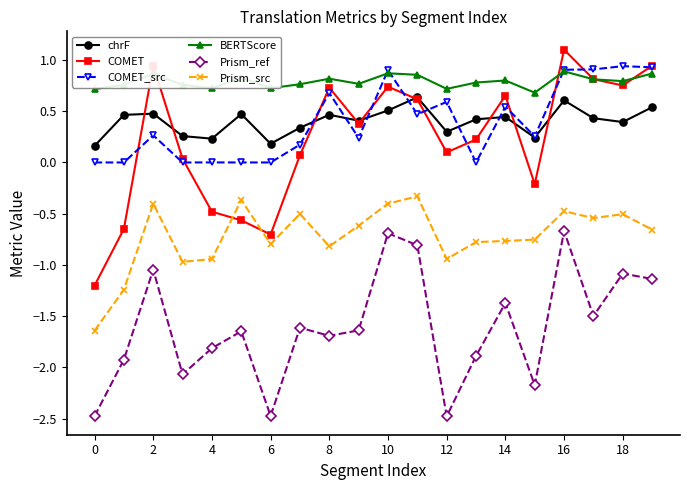

True or false: BERTScore and chrF intersect in this chart.

False